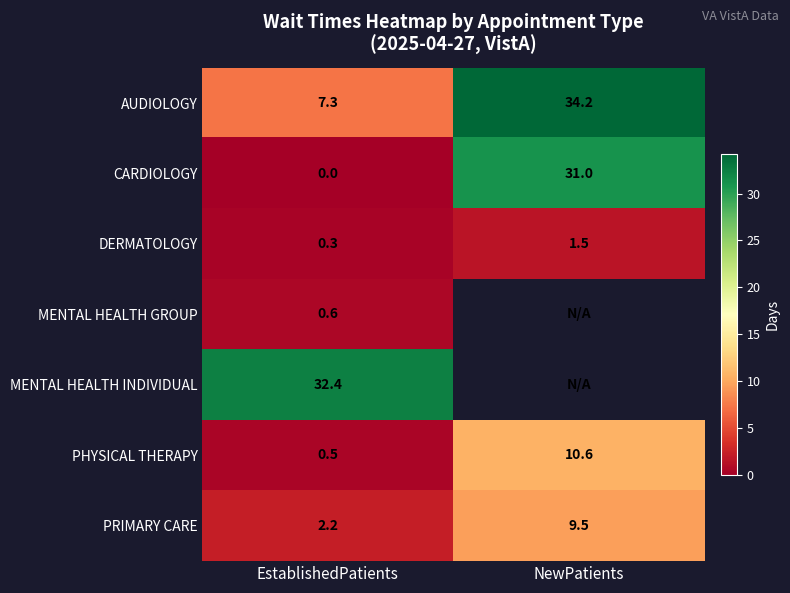

Is it true that DERMATOLOGY equals 1.5 at NewPatients?

True